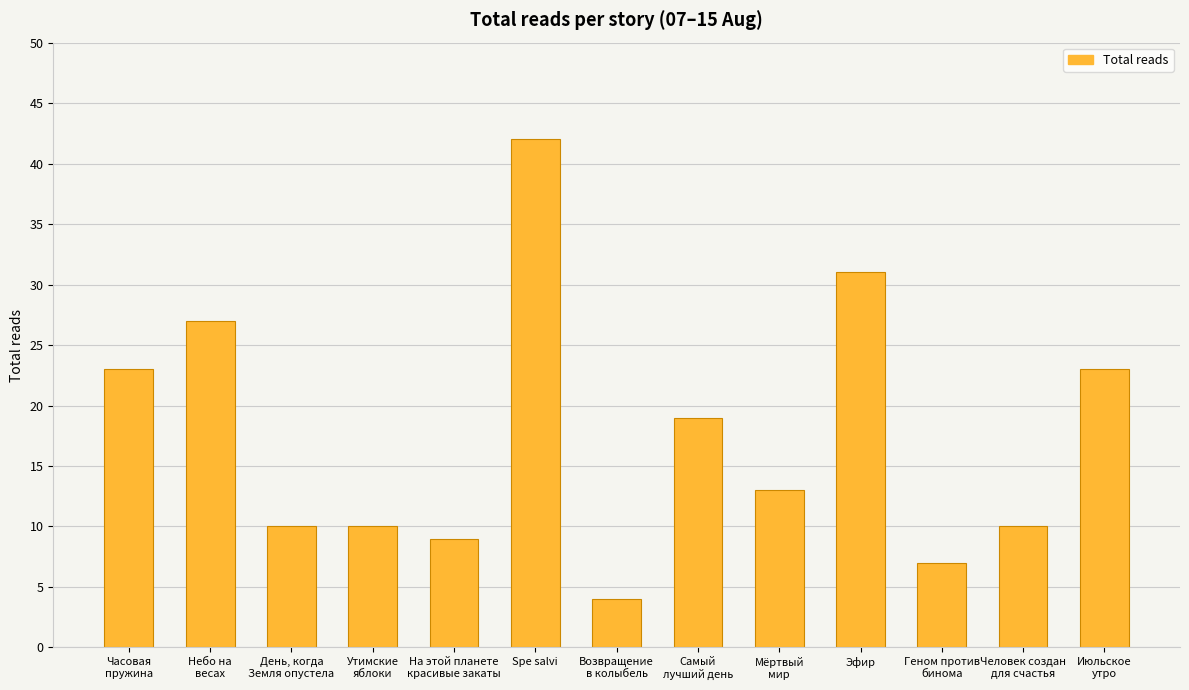

What is the difference between the maximum and second lowest values?

35